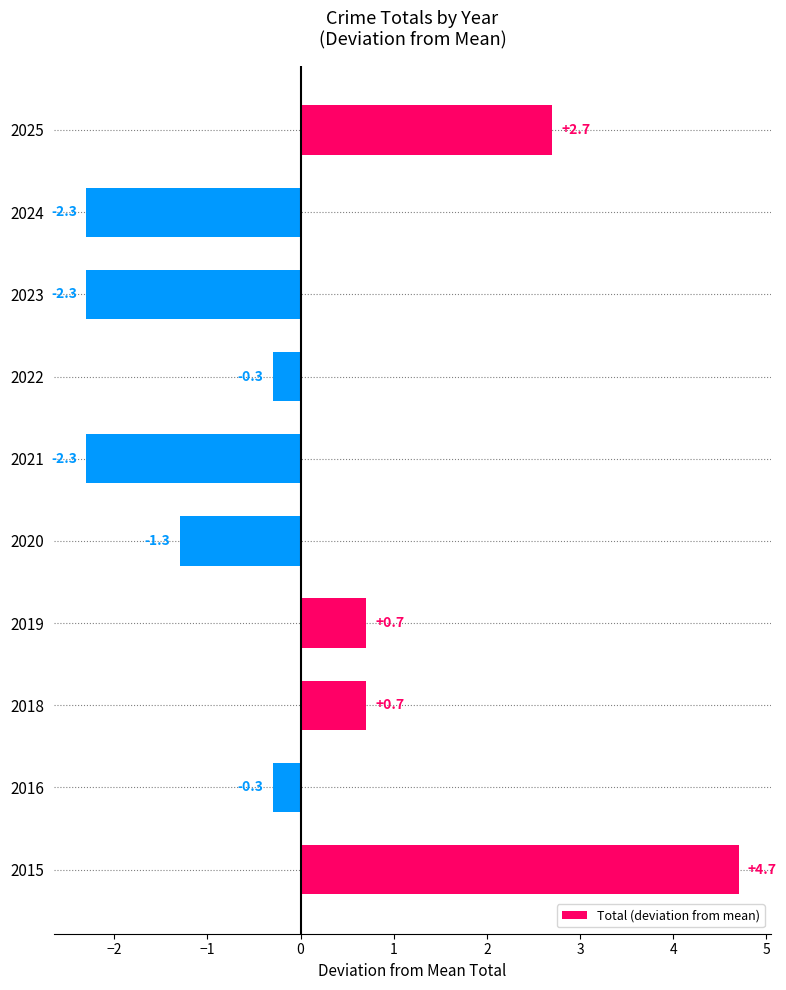

What is the smallest value displayed?

-2.3